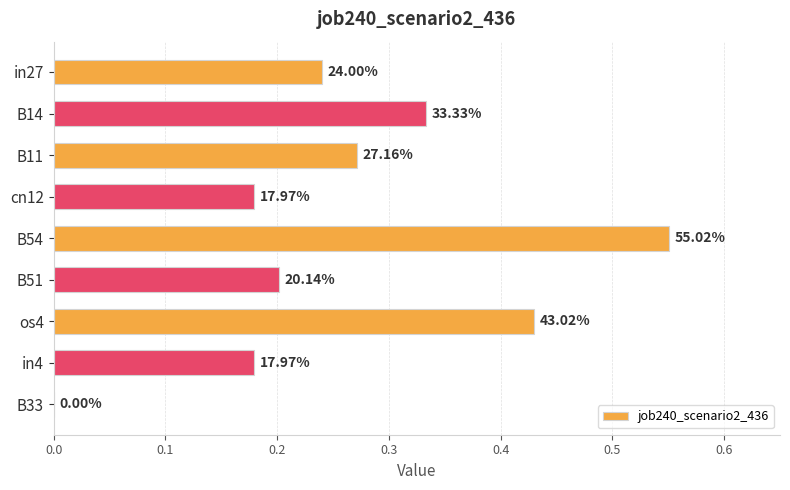

Are the bars grouped side by side (vs. stacked)?

No